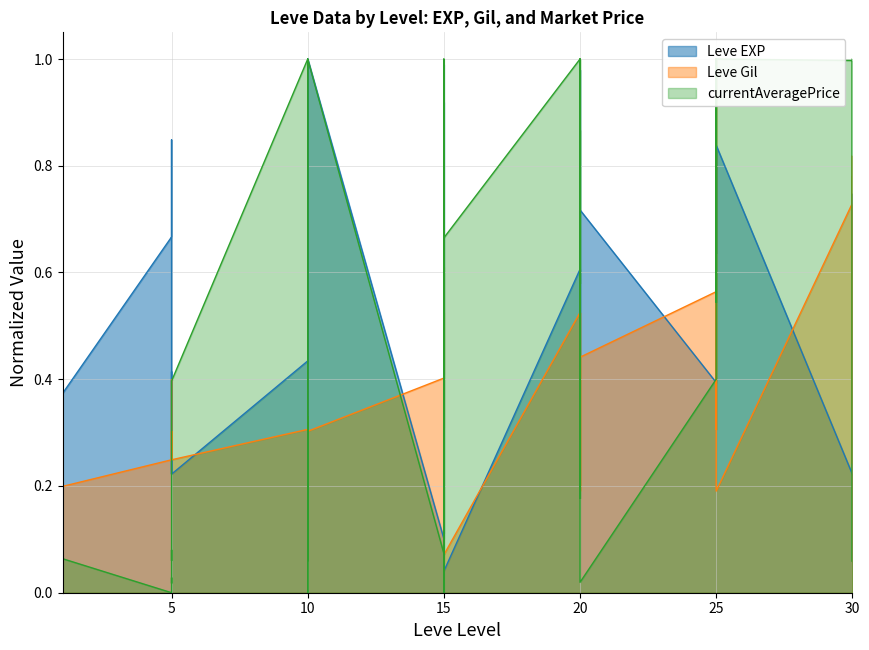

What is the value of the Leve EXP point at the 23rd from the left?

0.1